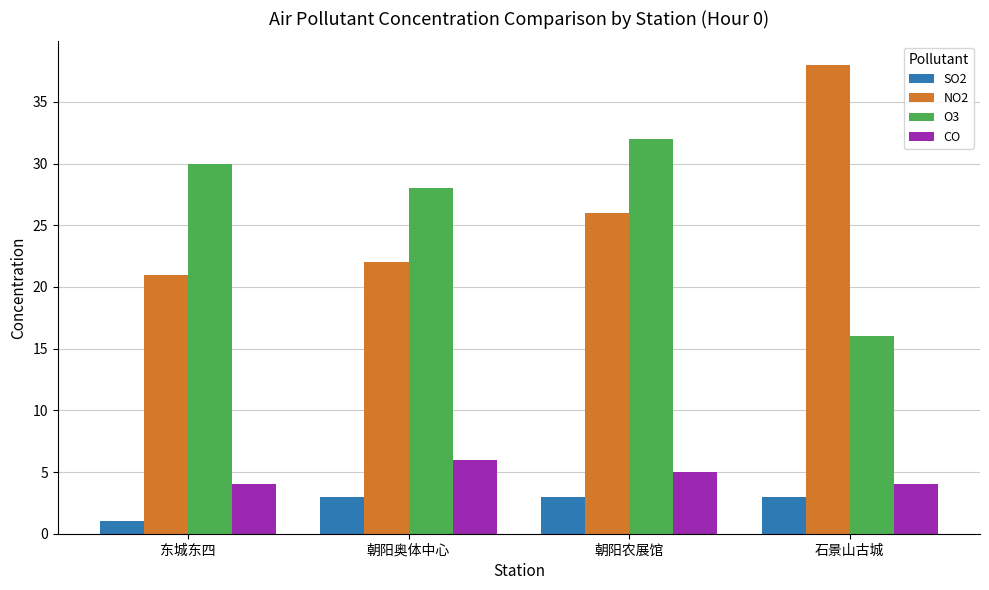

What is the label of the 4th bar from the left?

石景山古城